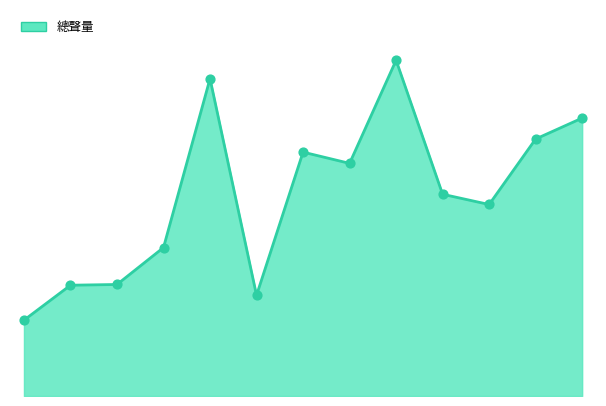

How many lines are shown in the chart?

1